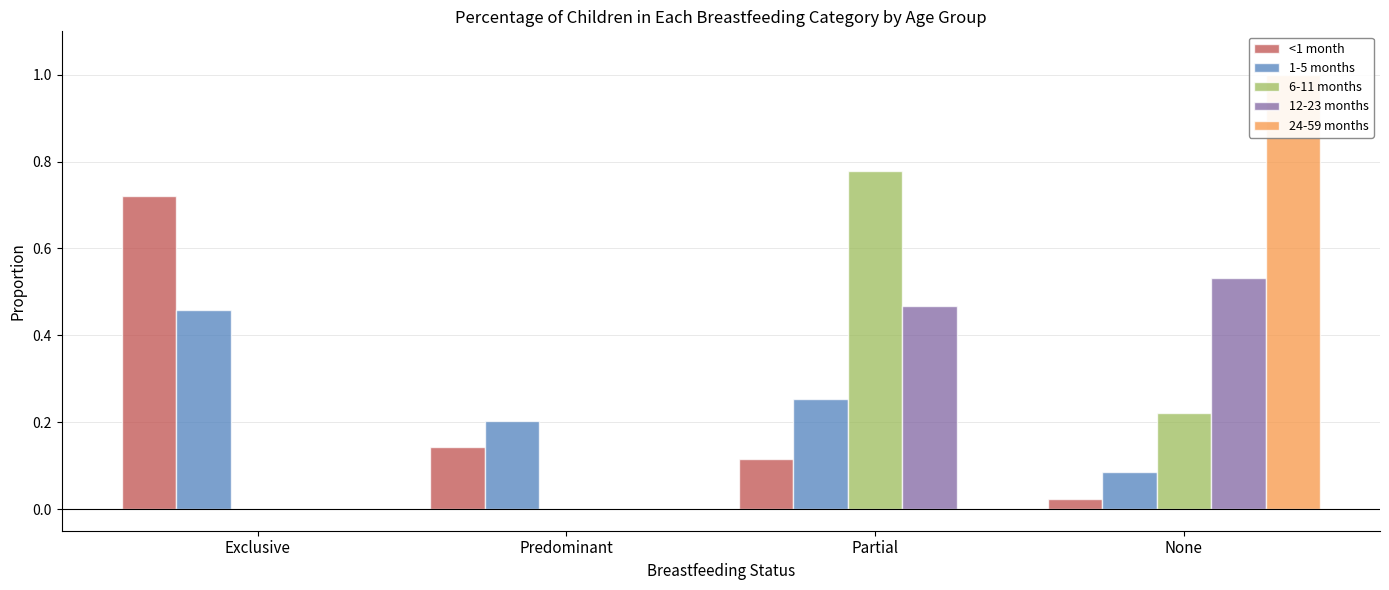

What position from the left is Predominant?

2